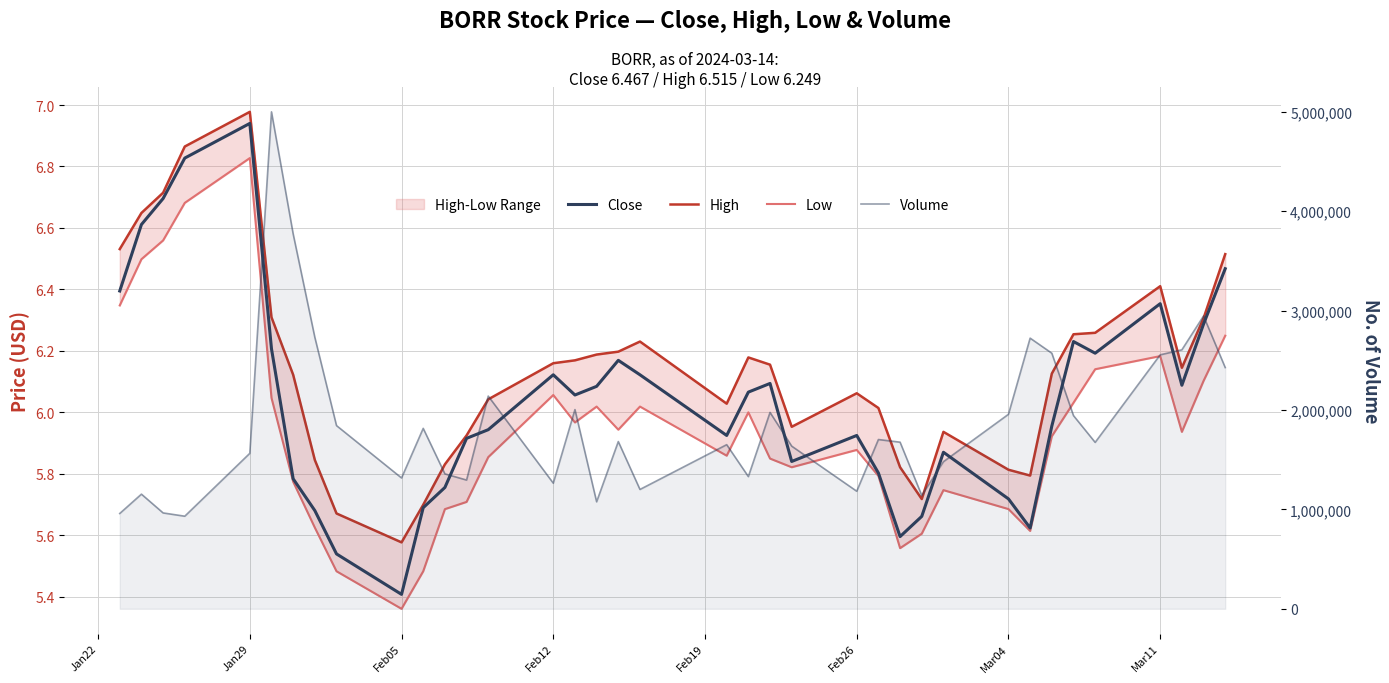

How many values in the Volume series exceed 1676100?

18